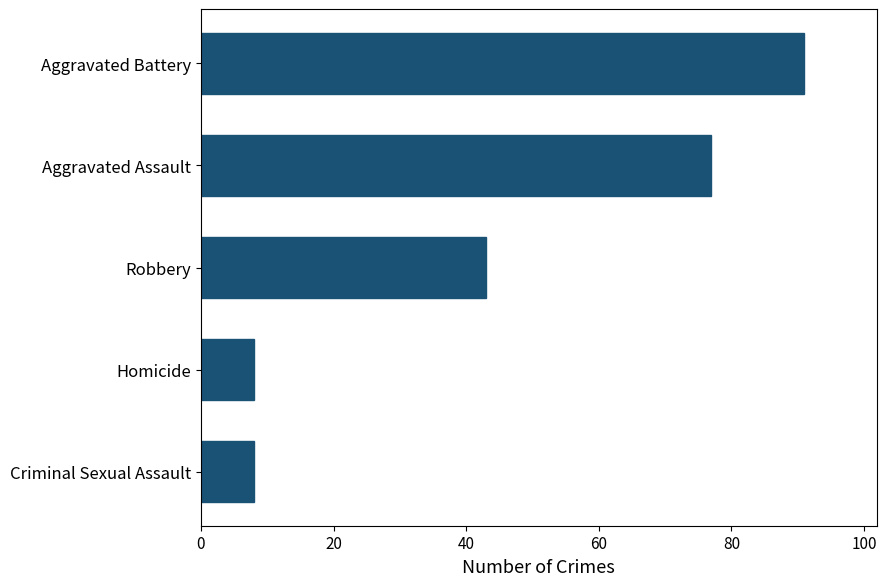

Between Robbery and Aggravated Battery, which is larger?

Aggravated Battery